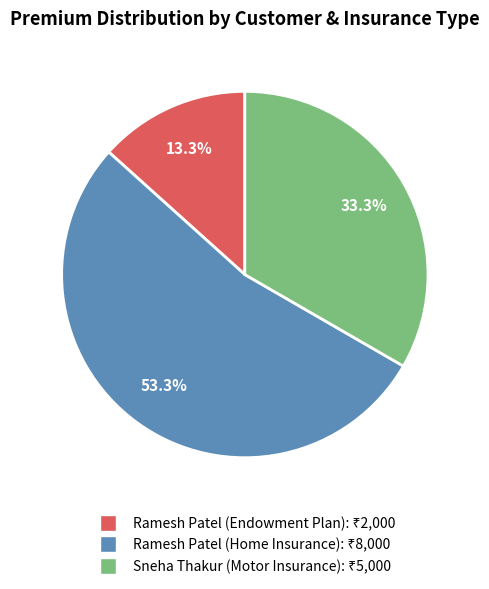

How many segments does this pie chart have?

3